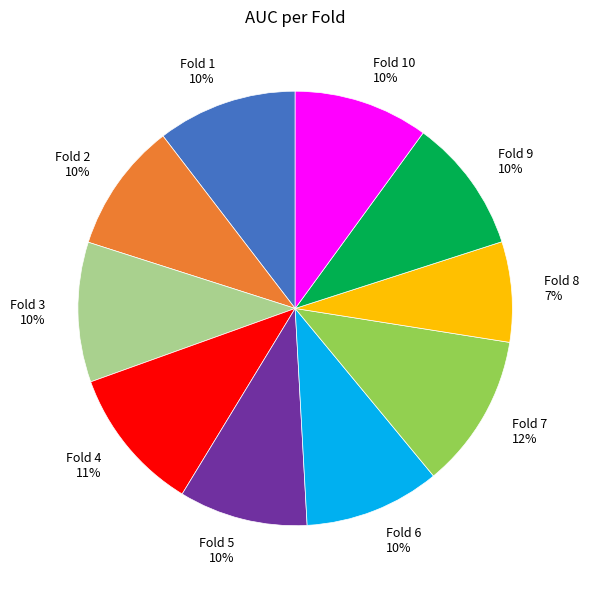

Do Fold 2 10% and Fold 4 11% together represent more than half of the pie?

No